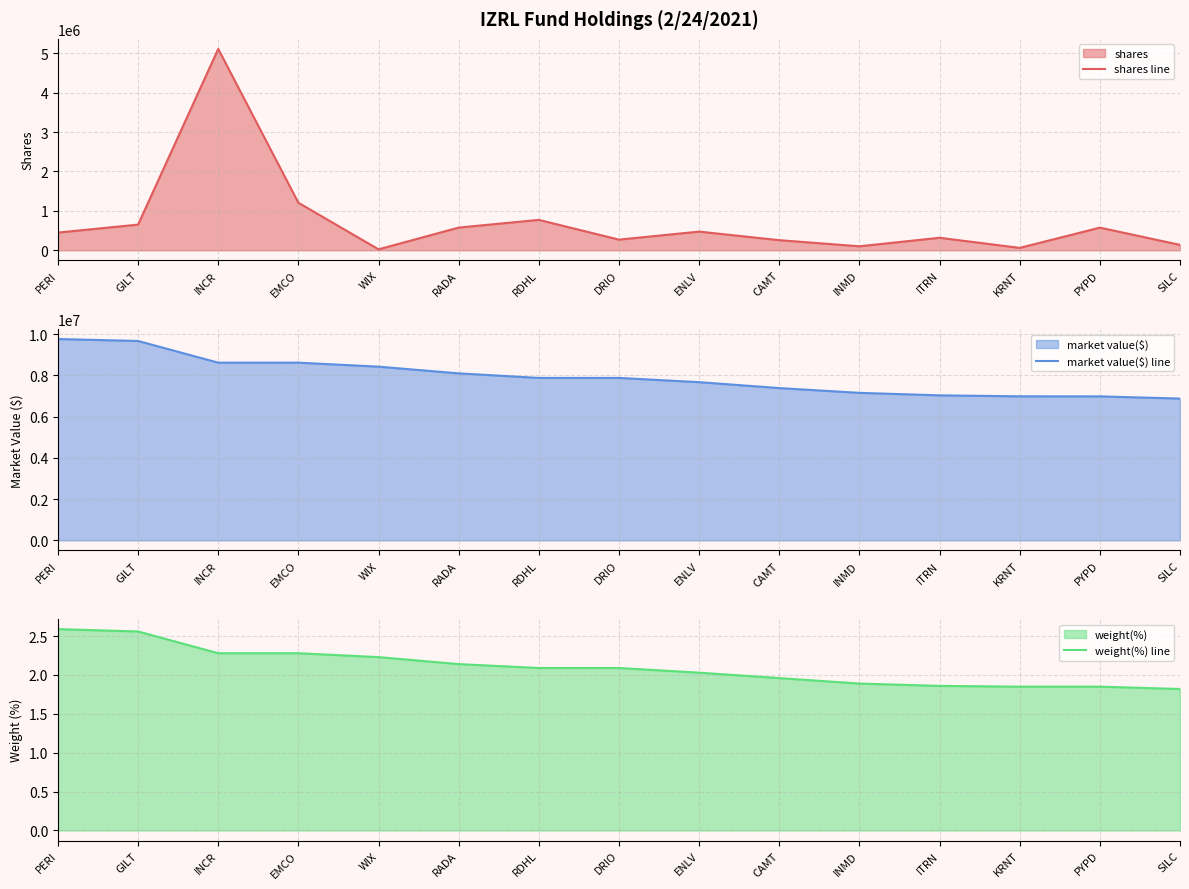

Is it true that weight(%) line equals 2.6 at GILT?

True